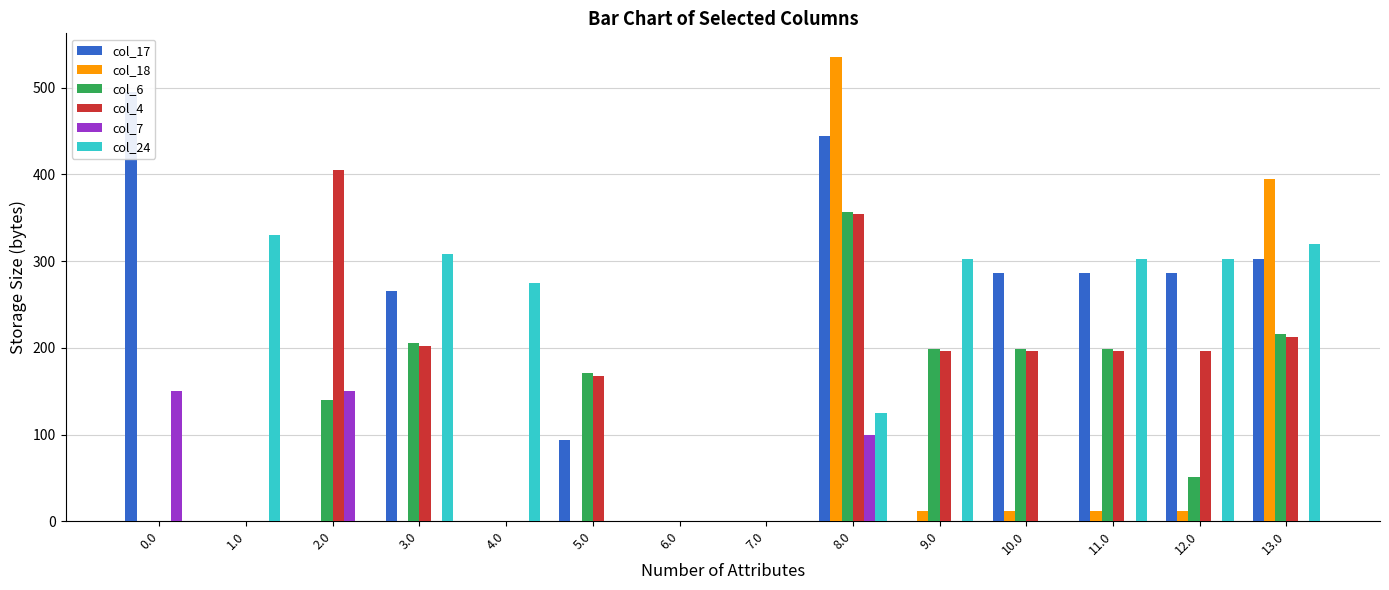

What is the difference between the col_17 values at 8.0 and 3.0?

178.8